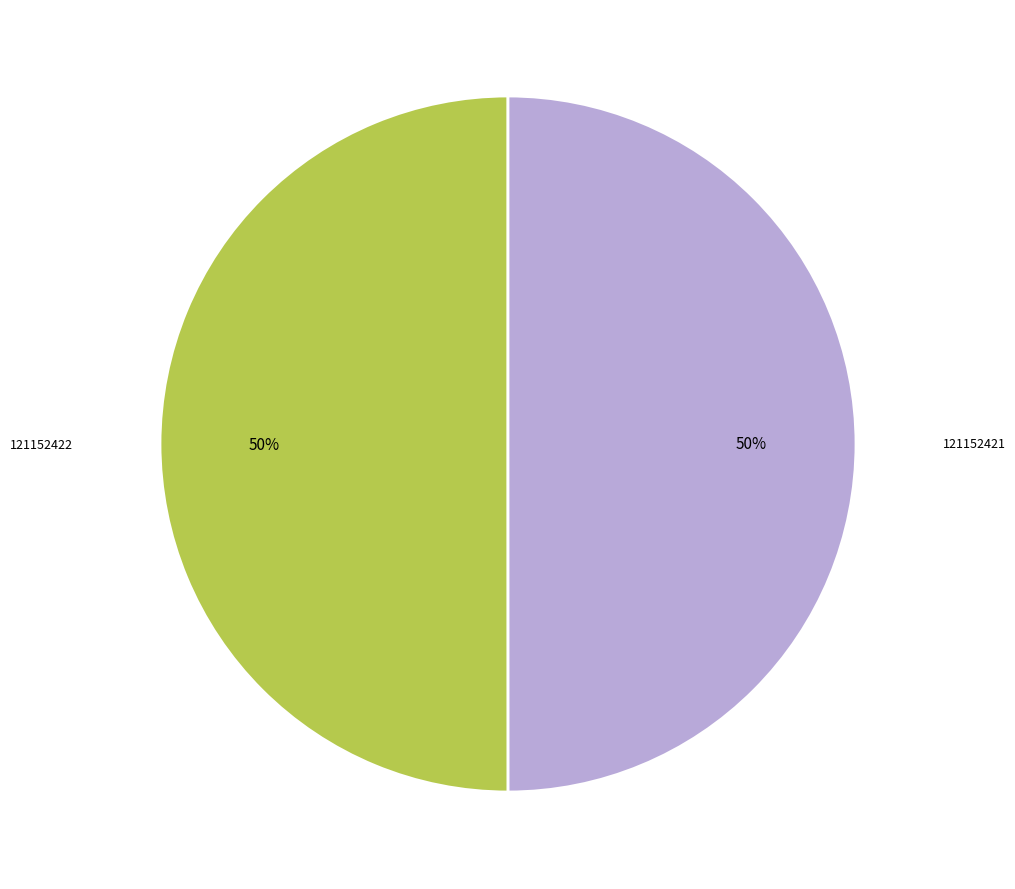

What is the ratio of the value at 121152421 to the value at 121152422?

1.0